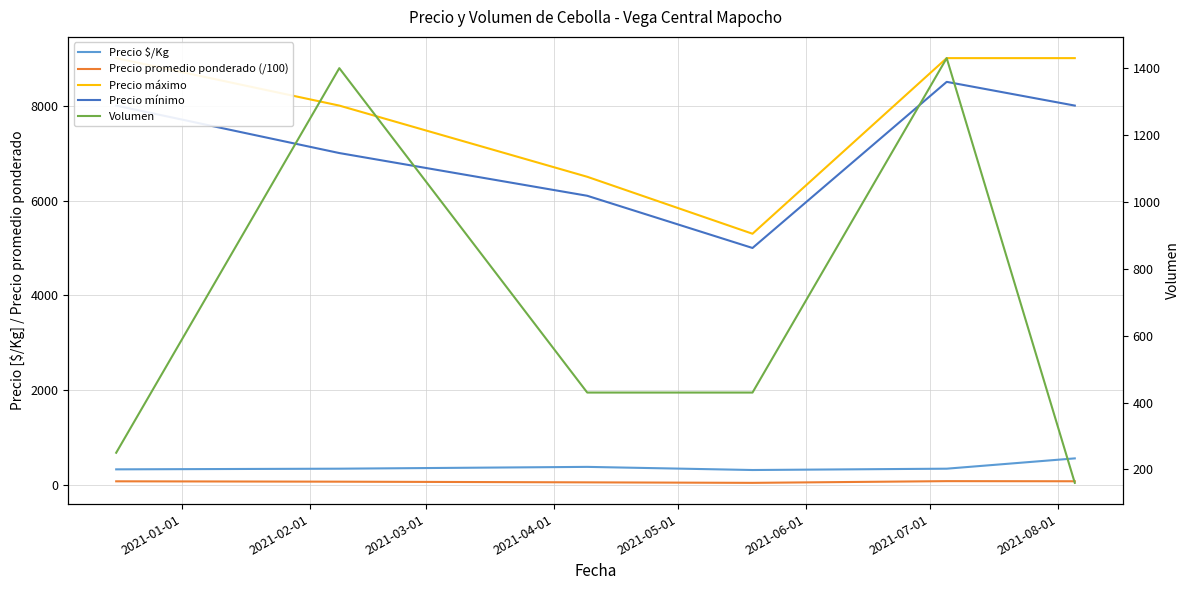

What is the lowest value of the Precio $/Kg series?

322.0